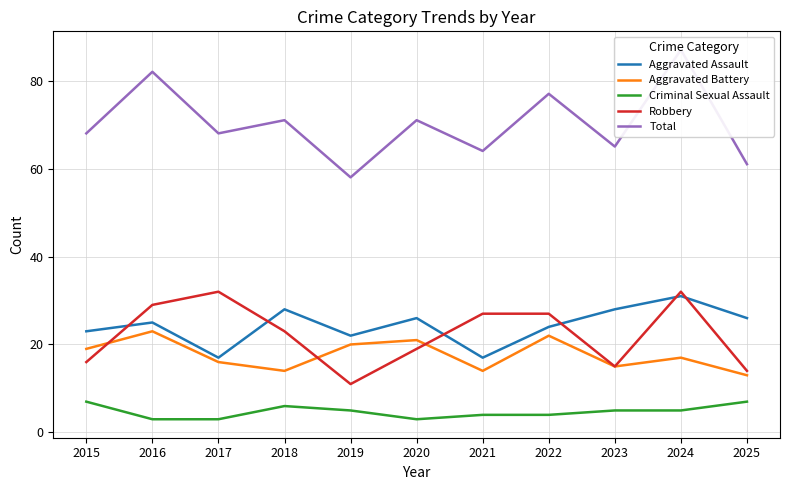

What is the value of the Robbery point at the 7th from the left?

27